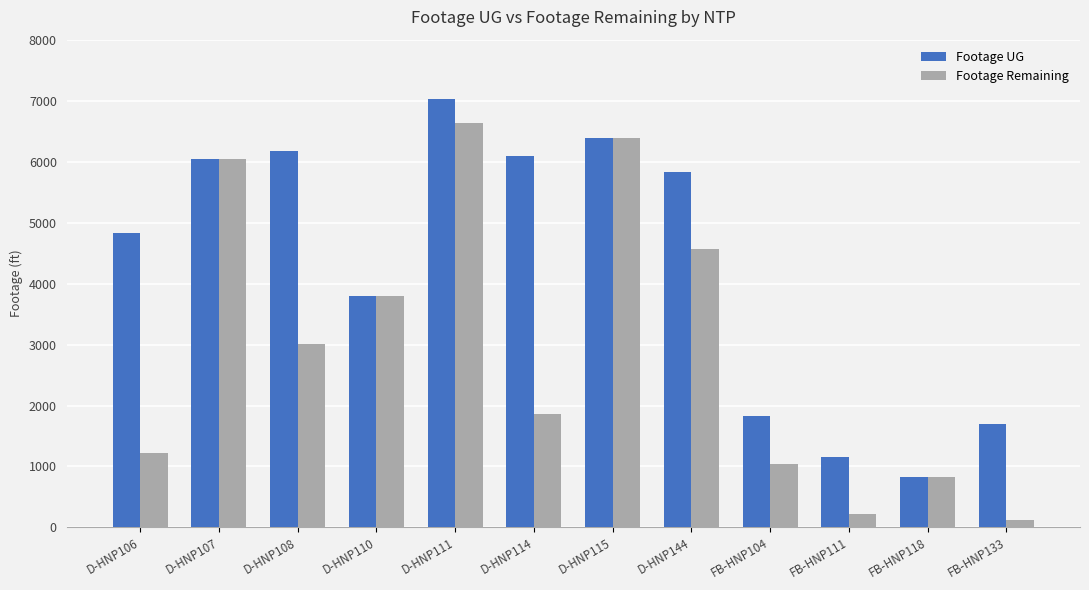

The value of Footage UG at FB-HNP118 is 1102. True or false?

False